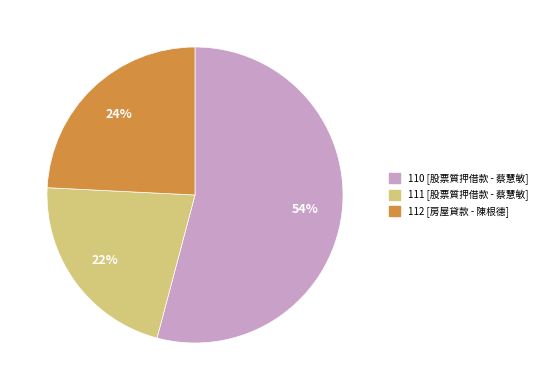

To the nearest percent, what is the combined percentage of 112 and 111?

46%